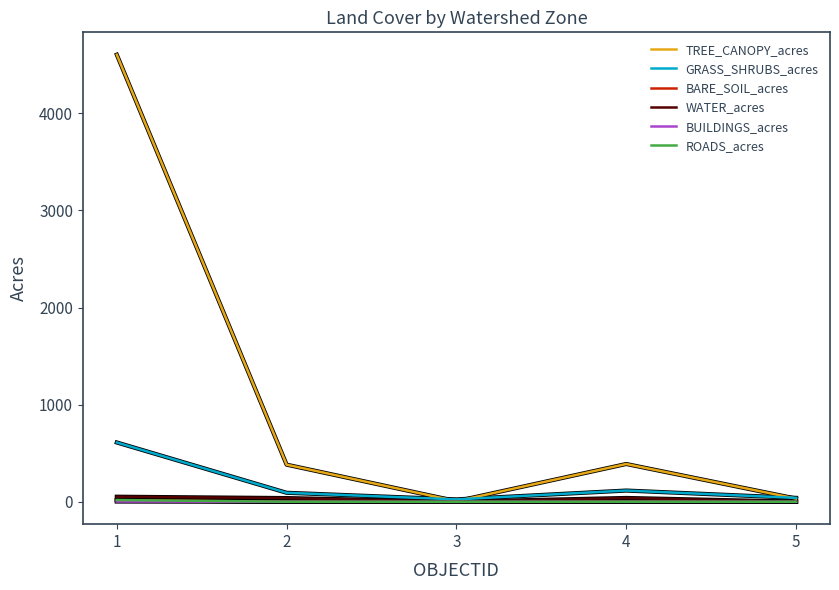

What are all the series names shown in the legend?

TREE_CANOPY_acres, GRASS_SHRUBS_acres, BARE_SOIL_acres, WATER_acres, BUILDINGS_acres, ROADS_acres